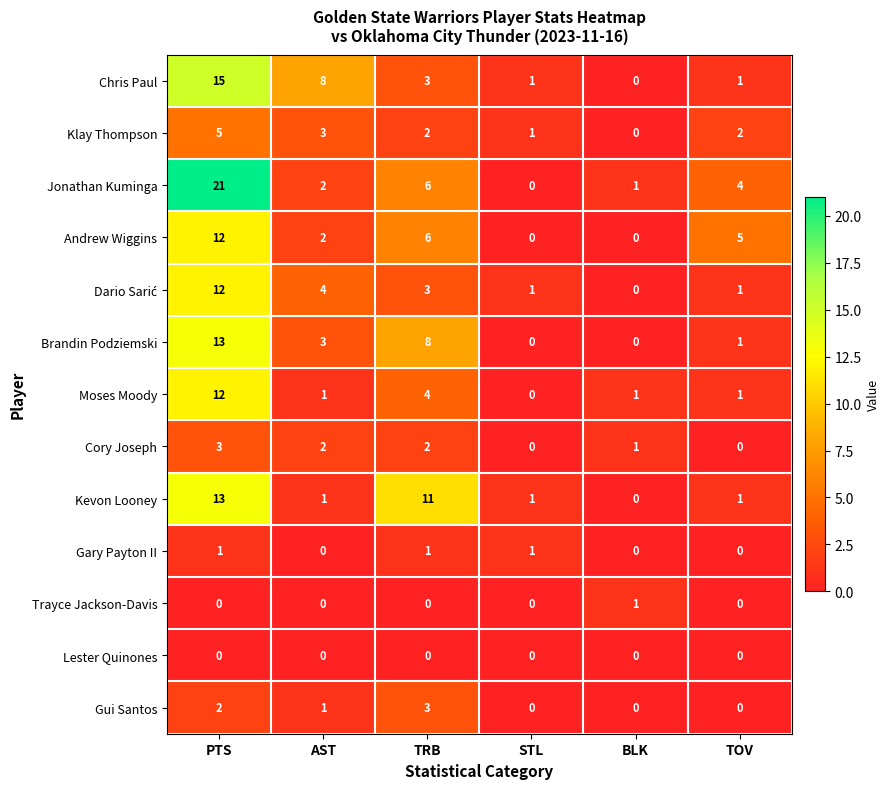

At how many categories does at least one series exceed 3?

4